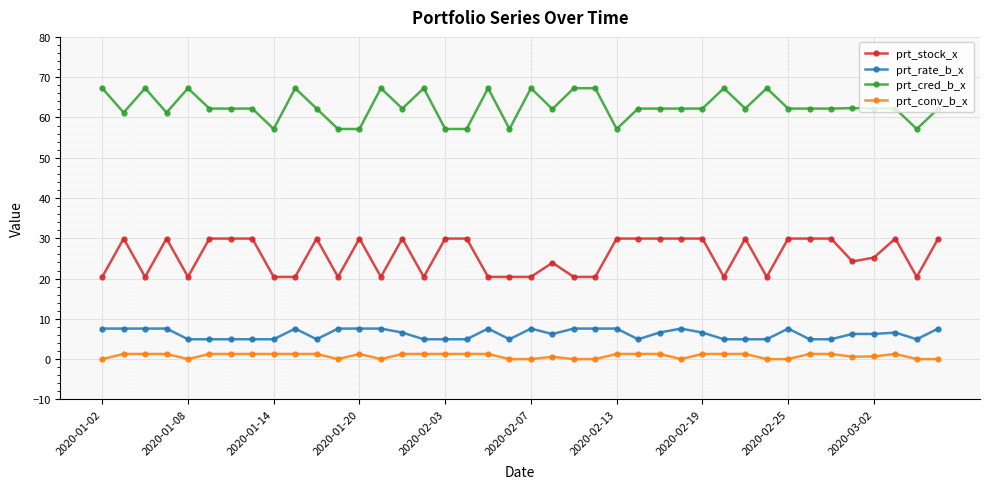

Which series has the largest total across all categories?

prt_cred_b_x